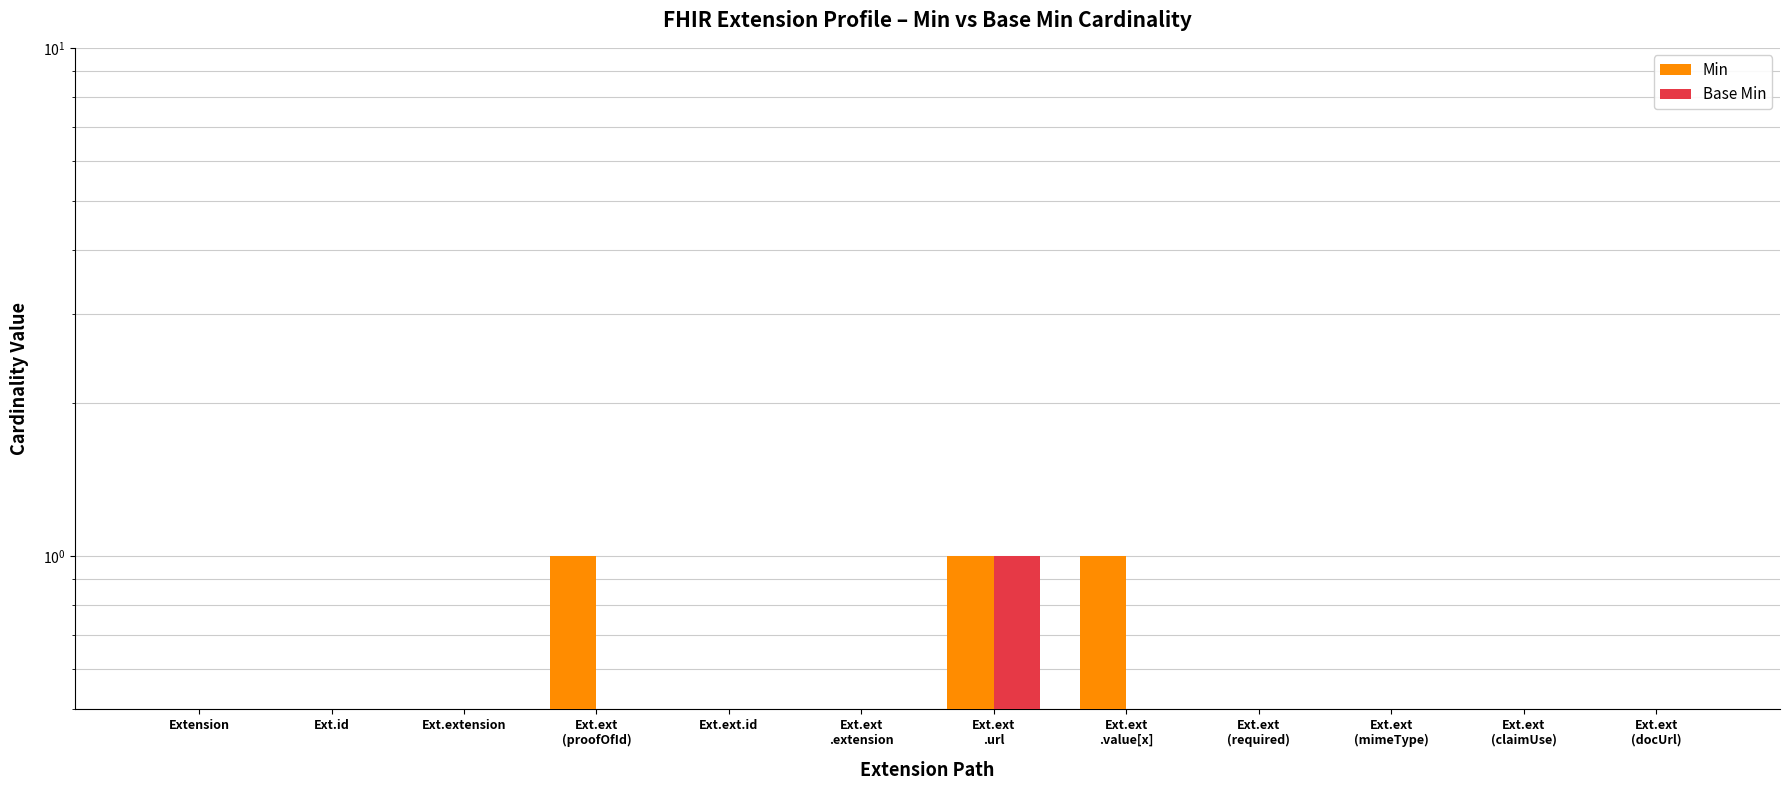

How many bars are there in each group?

2